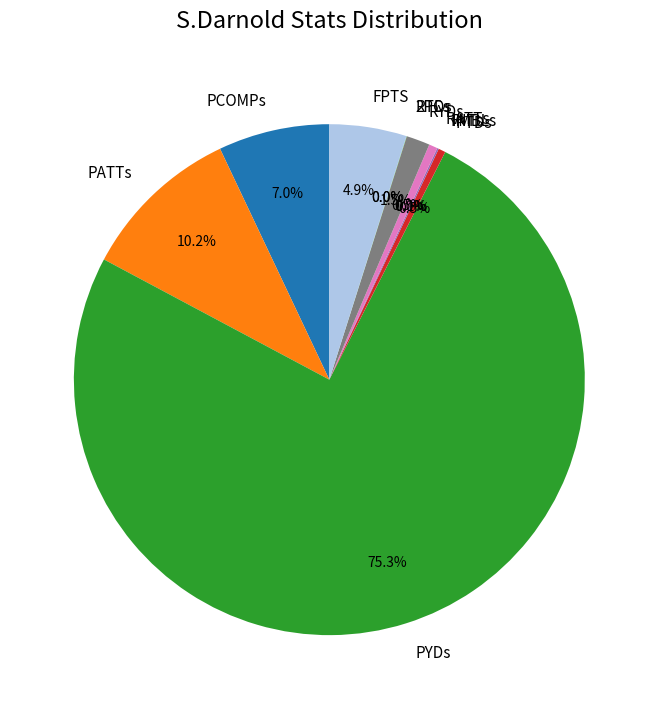

What percentage is the FPTS slice, to the nearest percent?

5%